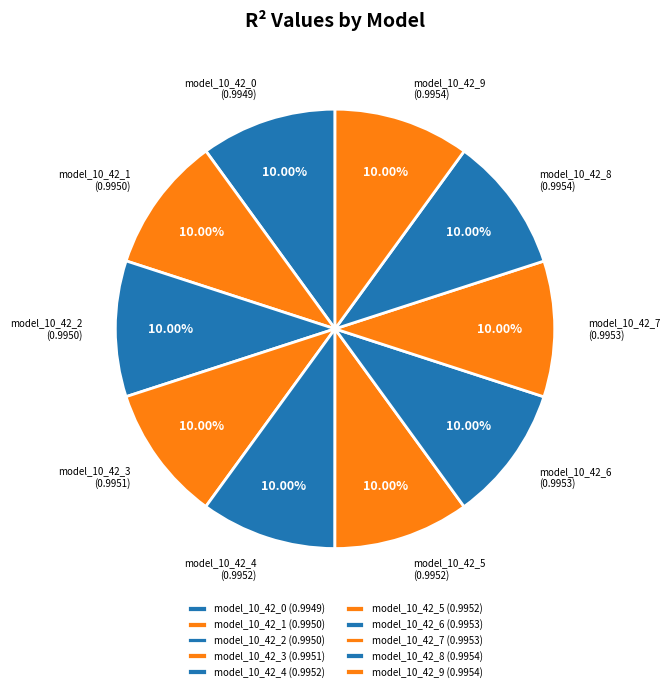

True or false: model_10_42_0 accounts for 10% of the total.

True